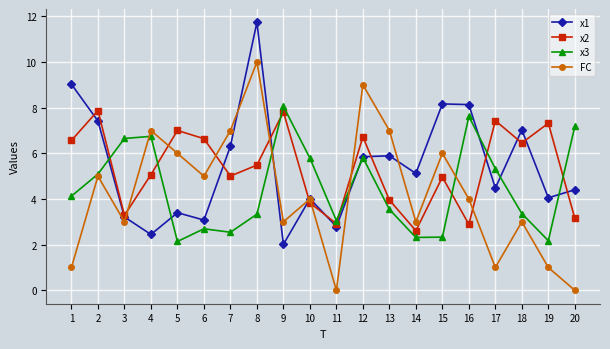

At how many categories does at least one series exceed 1?

20